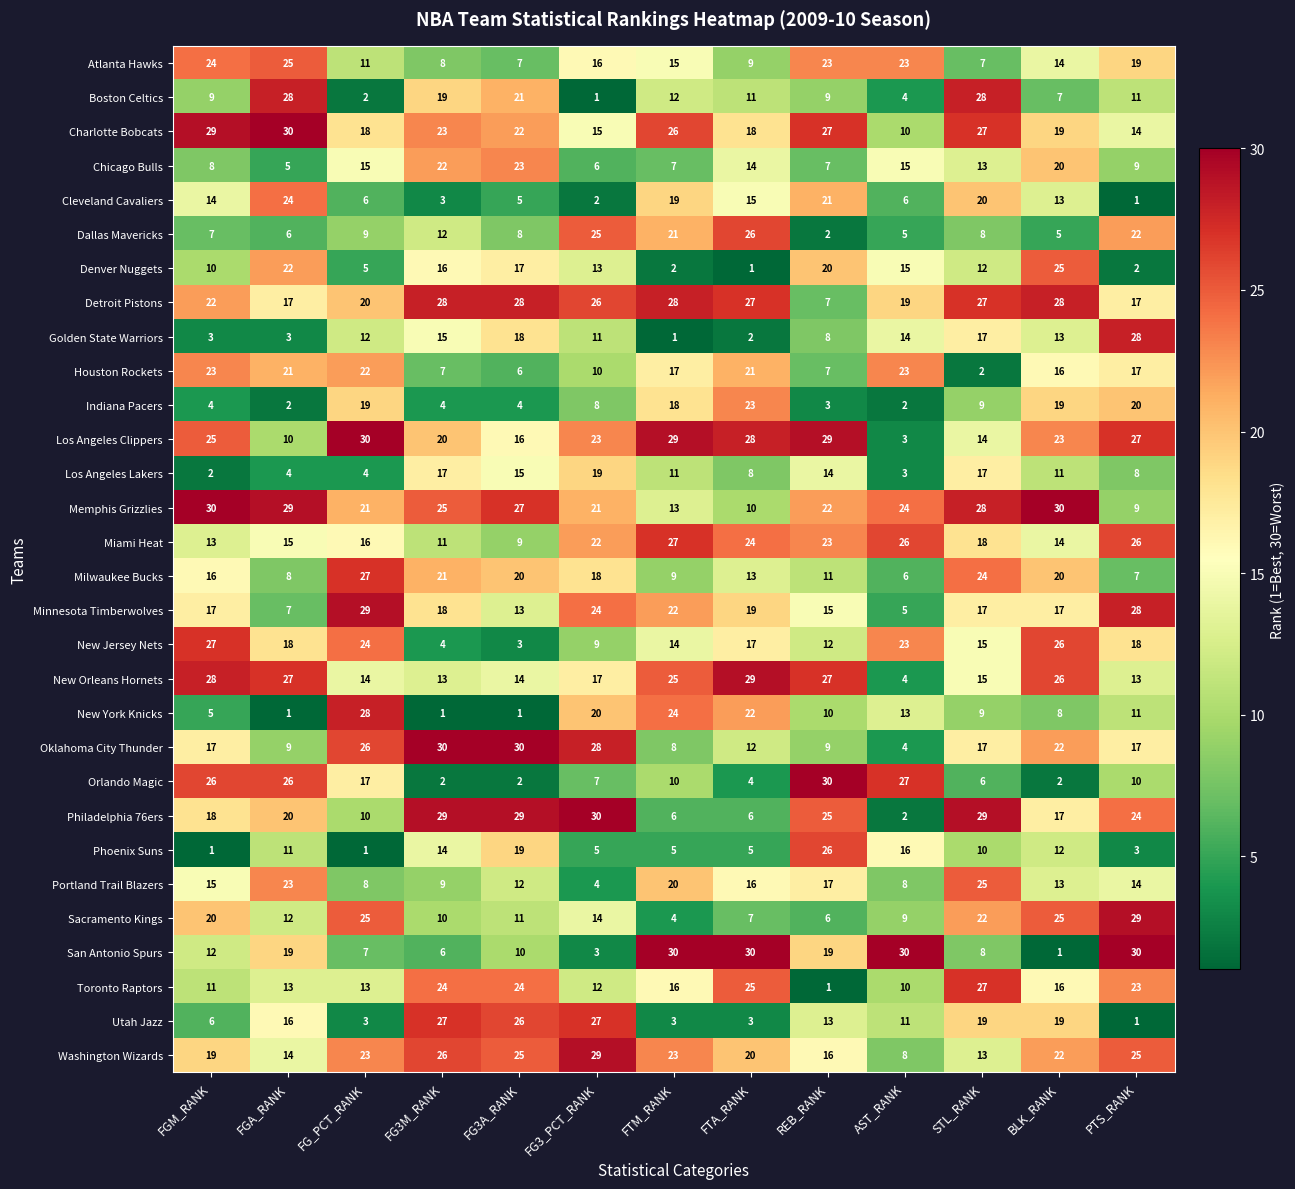

Which series has the widest spread of values?

San Antonio Spurs